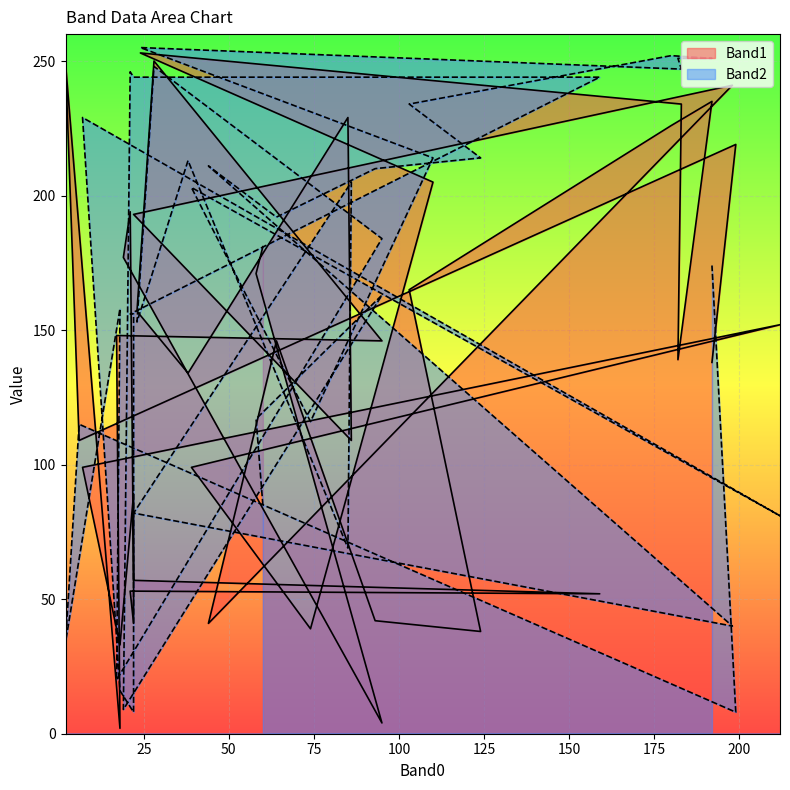

How many values in the Band2 series are below 184?

20